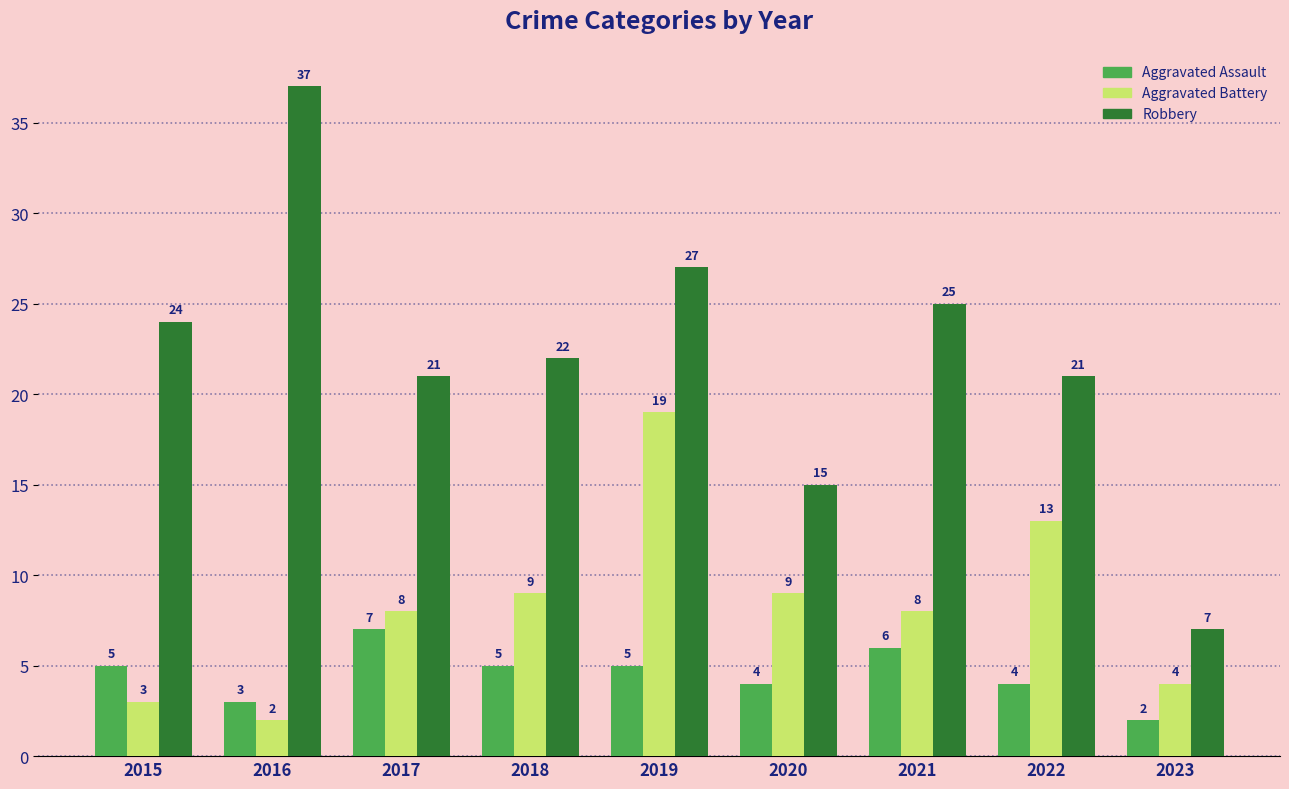

What is the minimum value for Aggravated Assault?

2